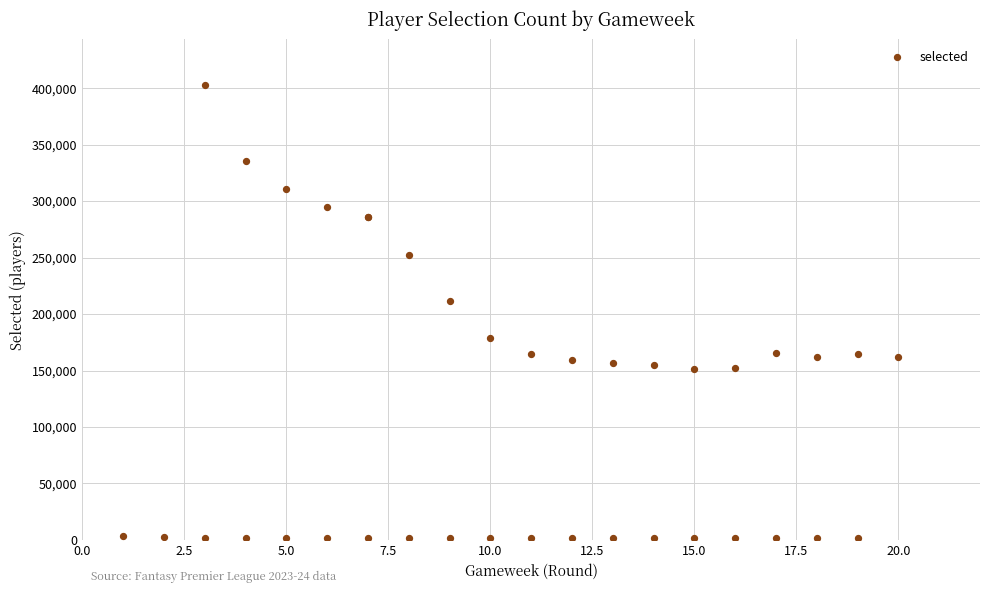

What Y value in the scatter plot is closest to 202065?

211111